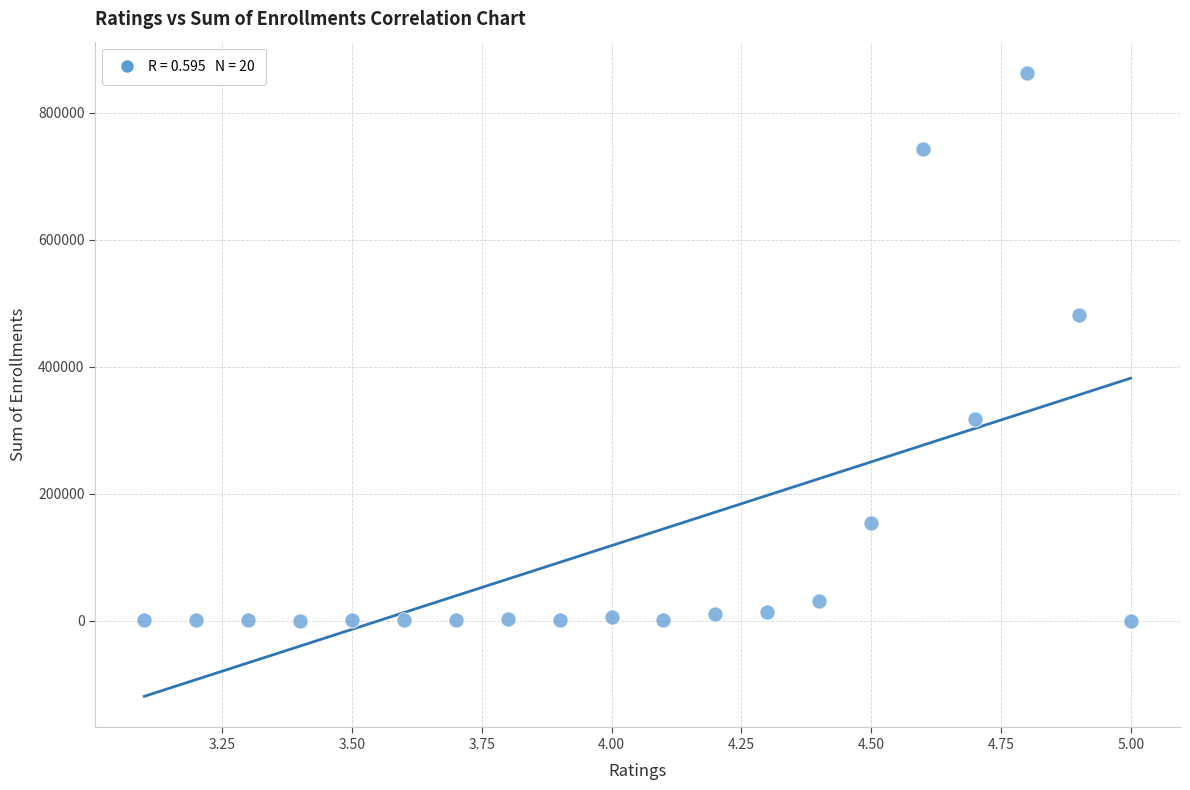

What Y value in the scatter plot is closest to 431331?

481456